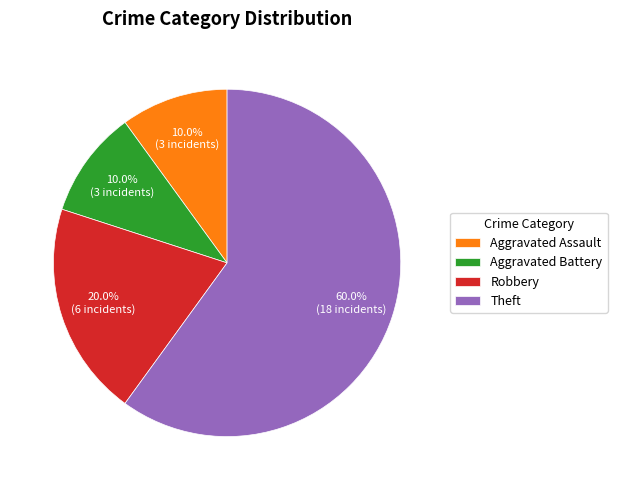

Is there a majority slice in this chart?

Yes